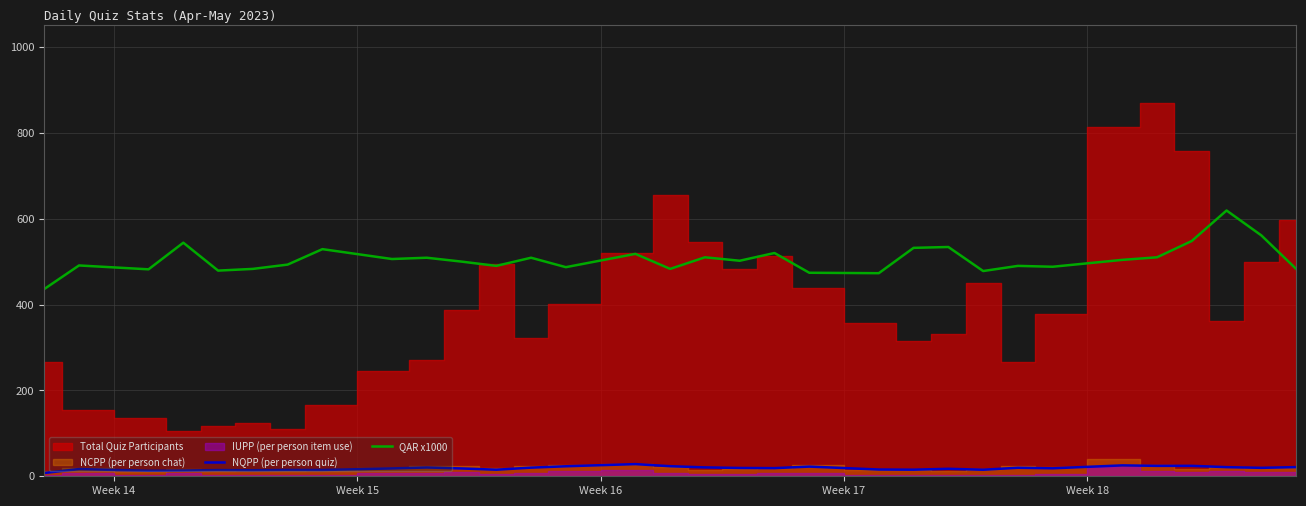

True or false: NQPP (per person quiz) and QAR x1000 intersect in this chart.

False